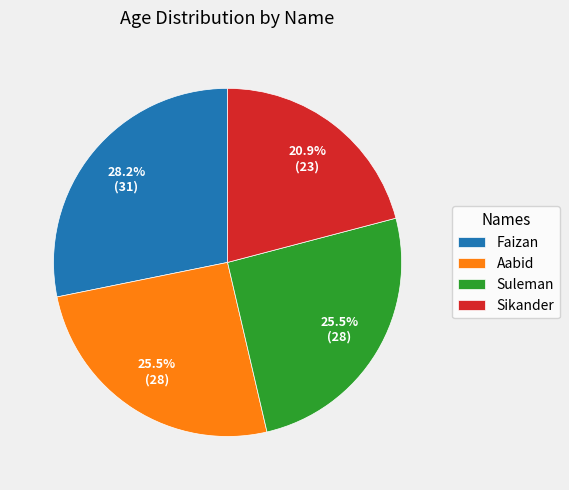

What is the smallest slice in the pie chart?

Sikander